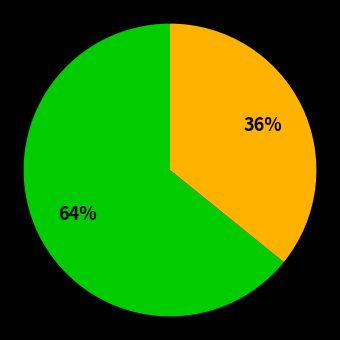

Is there a majority slice in this chart?

Yes